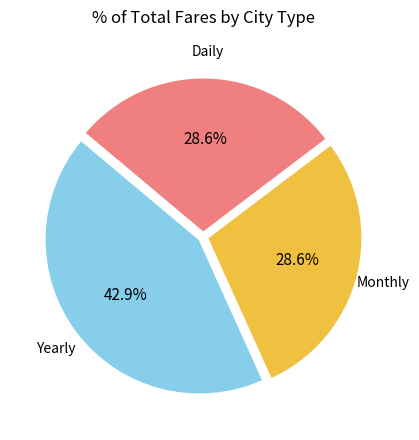

Is there a majority slice in this chart?

No